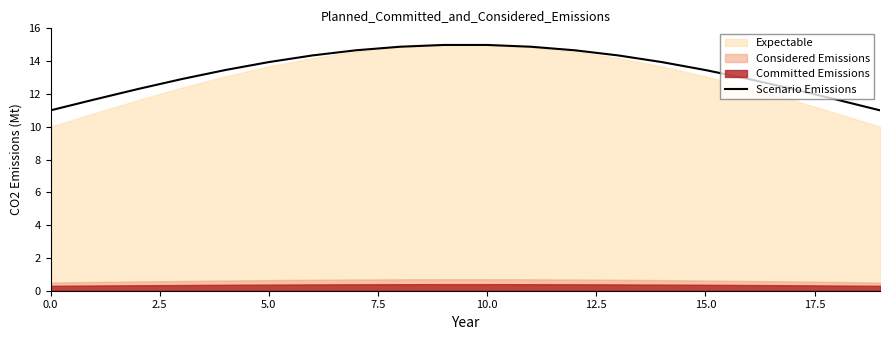

The Scenario Emissions series shows 7.2 at 5.0. True or false?

False